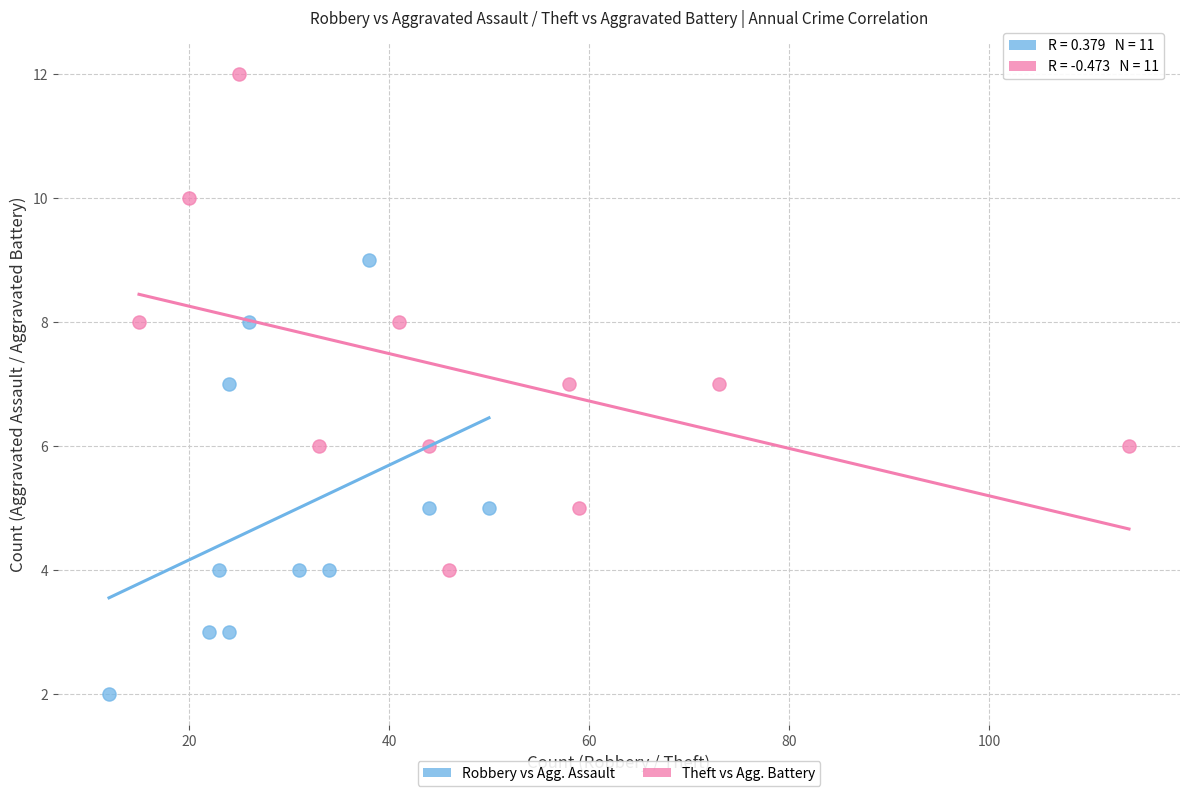

Which series has the widest spread of Y values?

Theft vs Agg. Battery